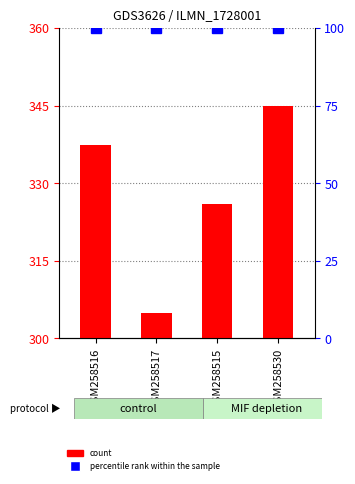

What value does the data have at GSM258530?

345.0